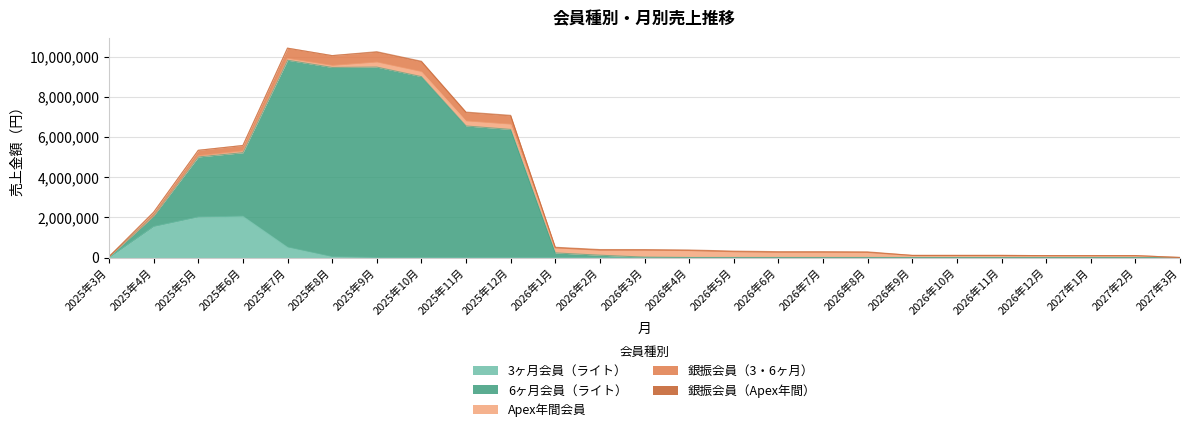

The value of 3ヶ月会員（ライト） at 2026年8月 is -1248415. True or false?

False